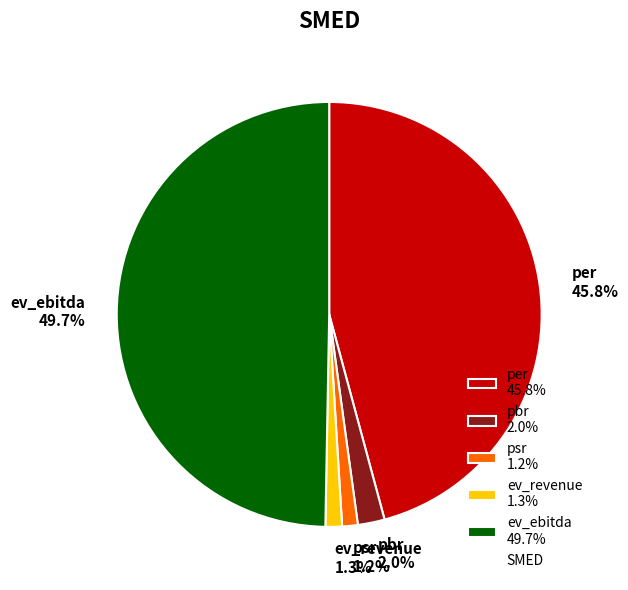

Count the number of slices in the pie.

5